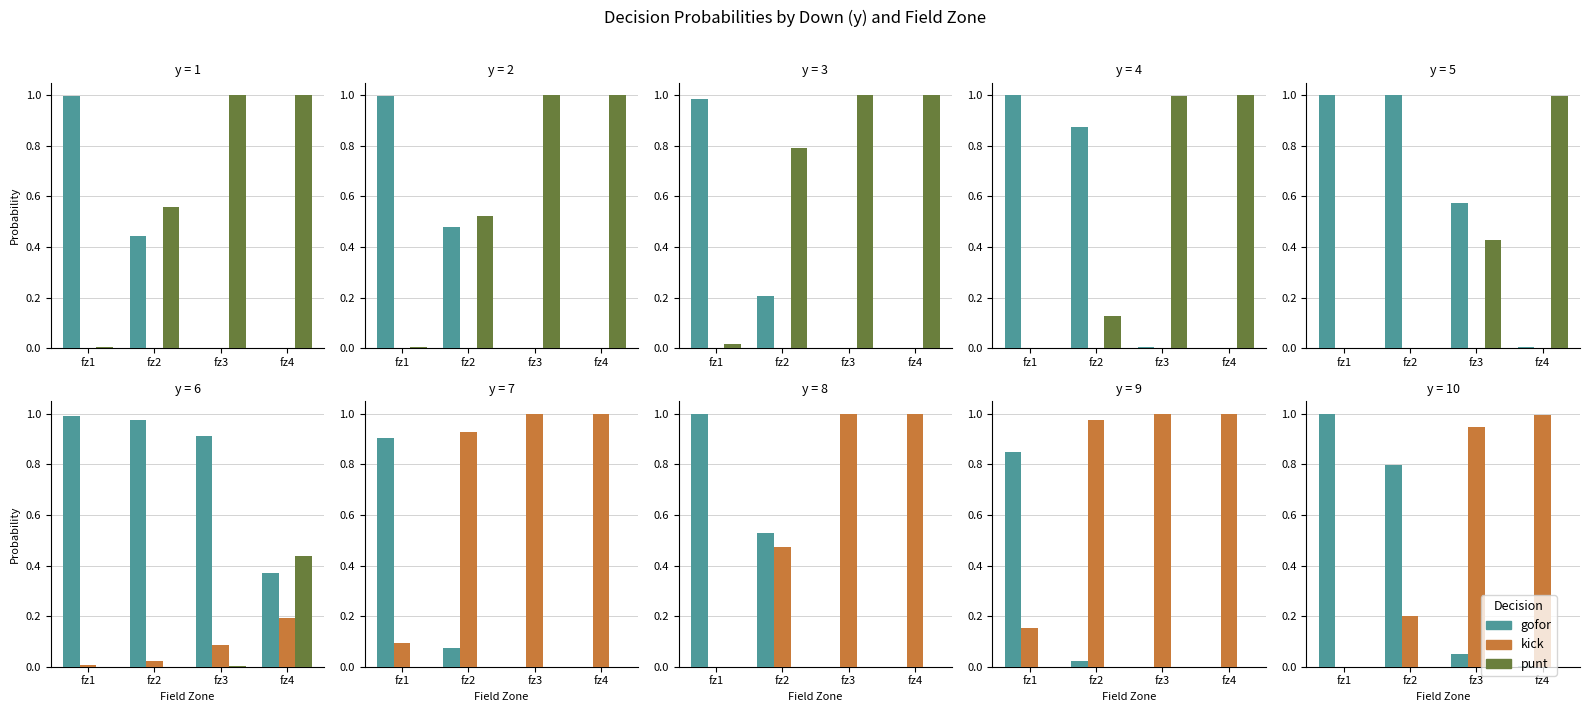

Which series has the largest total across all categories?

kick